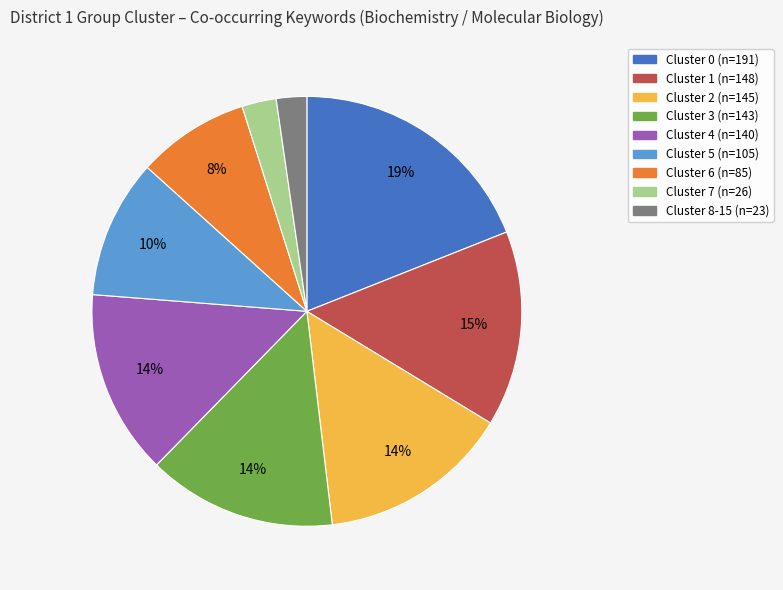

What is the largest slice in the pie chart?

Cluster 0